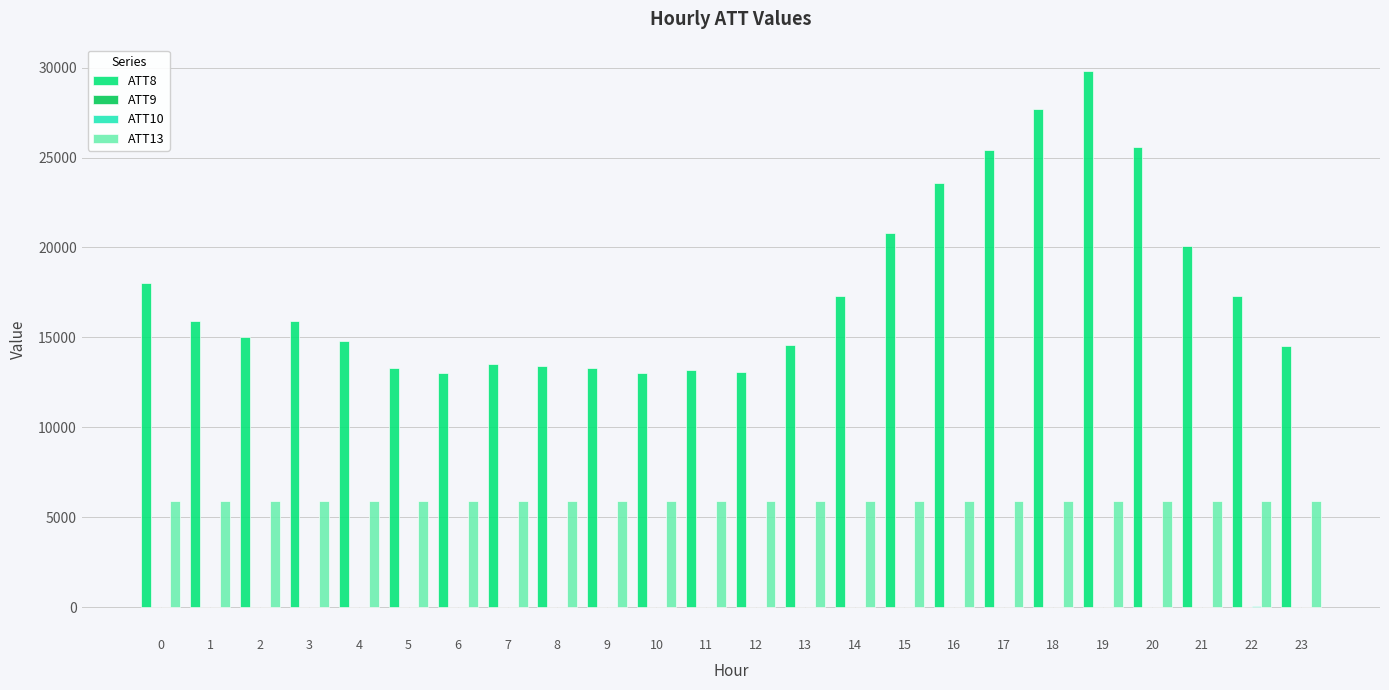

Reading left to right, what are all the values shown in this chart?

ATT8: 18000.0	15900.0	15000.0	15900.0	14800.0	13300.0	13000.0	13500.0	13400.0	13300.0	13000.0	13200.0	13100.0	14600.0	17300.0	20800.0	23600.0	25400.0	27700.0	29800.0	25600.0	20100.0	17300.0	14500.0
ATT9: -10.0	-10.0	-10.0	-10.0	-10.0	-10.0	-10.0	-10.0	-10.0	-10.0	-10.0	-10.0	-10.0	-10.0	-10.0	-10.0	-10.0	-10.0	-10.0	-10.0	-10.0	-10.0	15.6	25.2
ATT10: -10.0	-10.0	-10.0	-10.0	-10.0	-10.0	-10.0	-10.0	-10.0	-10.0	-10.0	-10.0	-10.0	-10.0	-10.0	-10.0	-10.0	-10.0	-10.0	-10.0	27.1	-10.0	34.6	-1.0
ATT13: 5896.6	5897.4	5904.8	5912.5	5907.0	5900.5	5898.4	5892.0	5885.4	5886.6	5887.6	5889.7	5892.3	5894.3	5900.7	5898.7	5904.9	5910.1	5909.7	5909.6	5905.9	5909.7	5909.6	5903.0